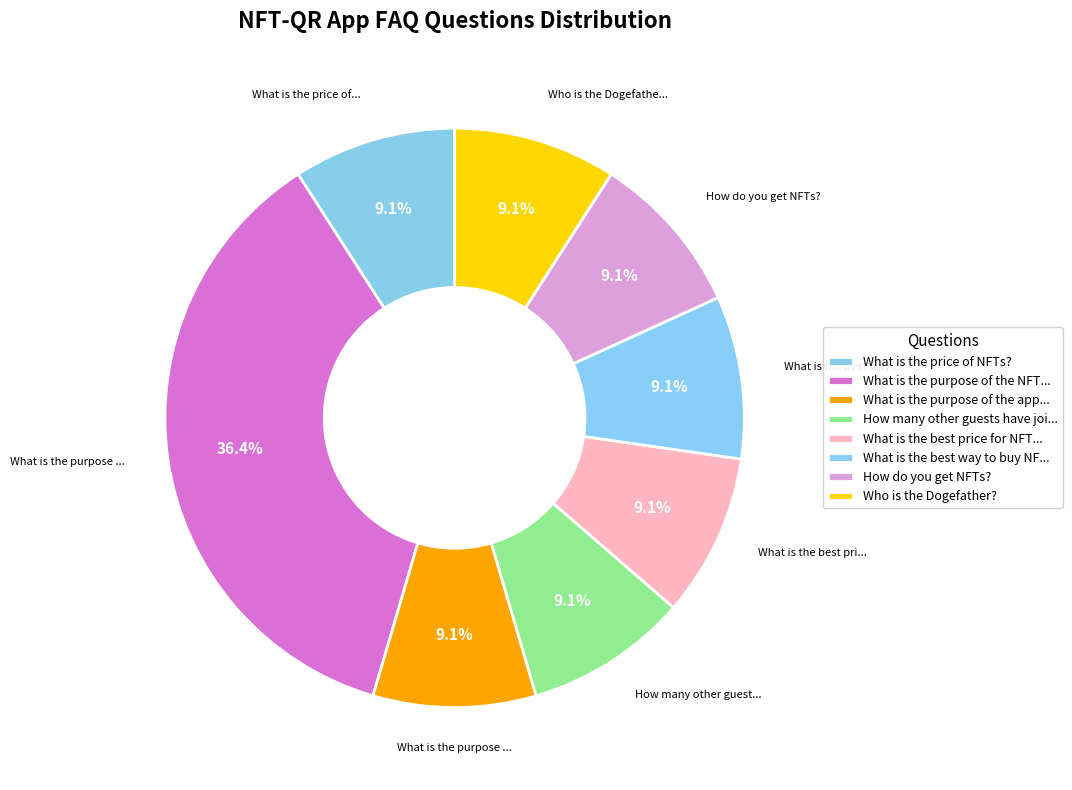

How many segments does this pie chart have?

8